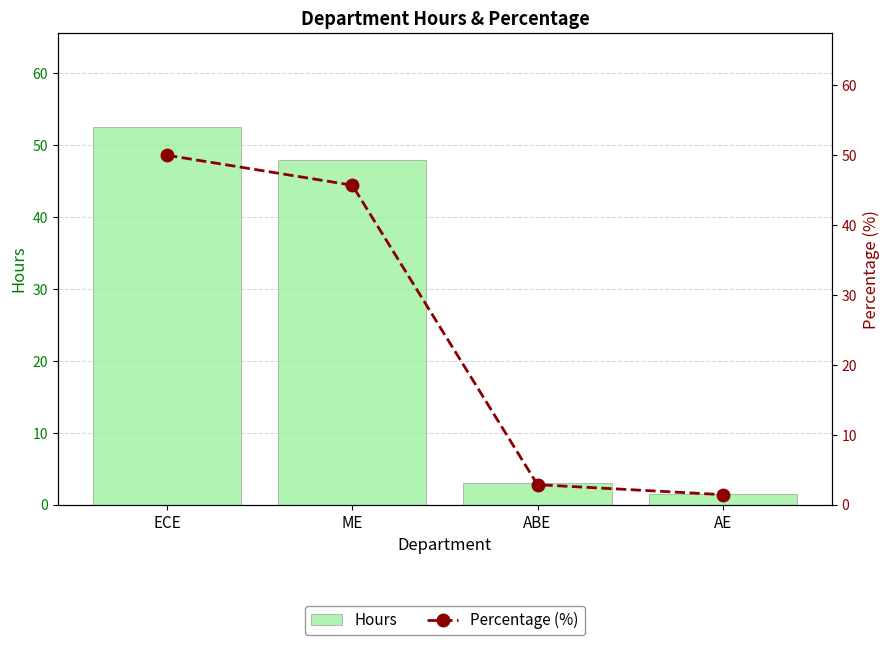

The Hours series shows 48.0 at ME. True or false?

True